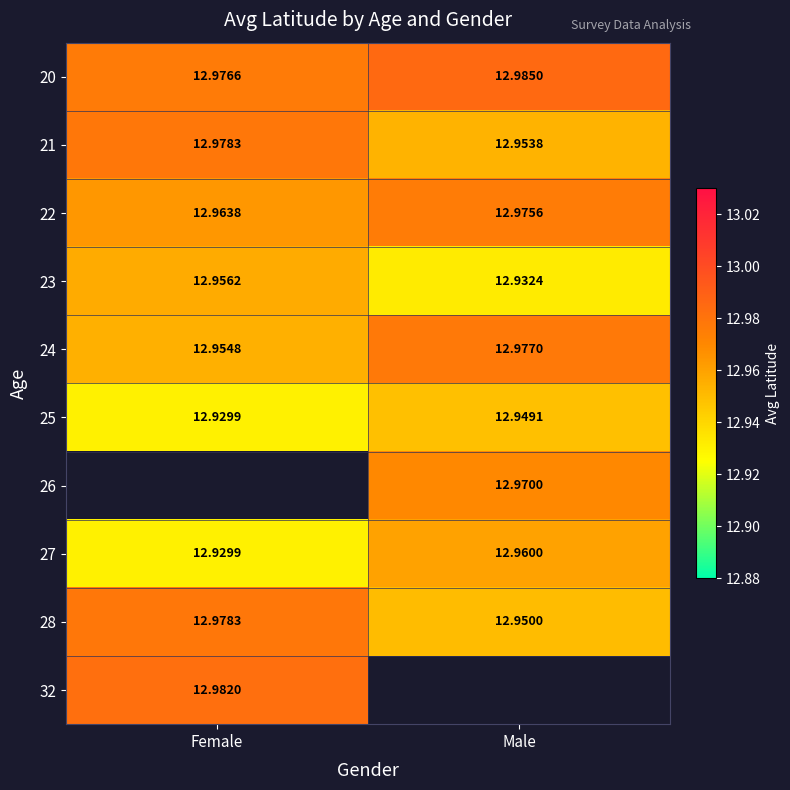

Is the value of 22 at Male greater than the value of 27 at Male?

Yes